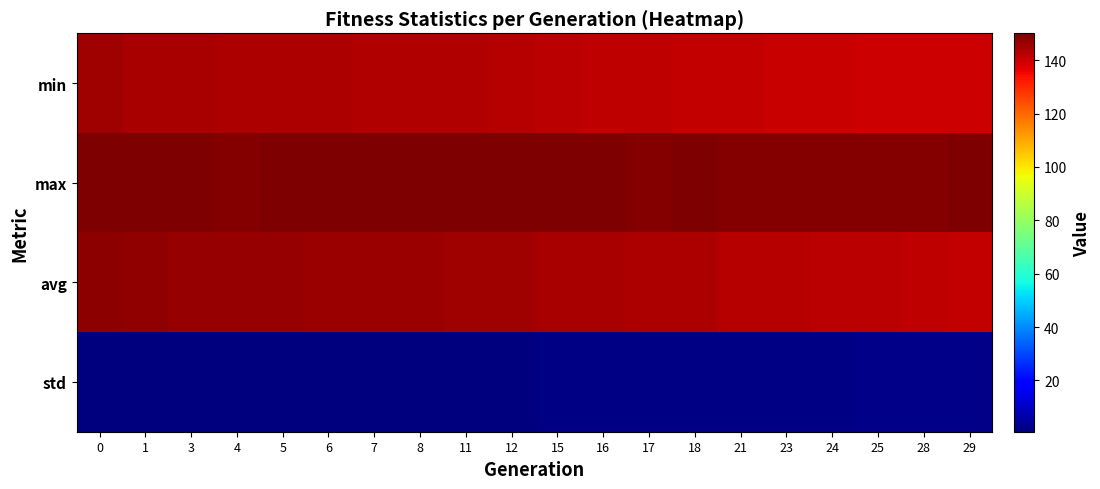

What is the difference between the highest and lowest values at 12?

148.6